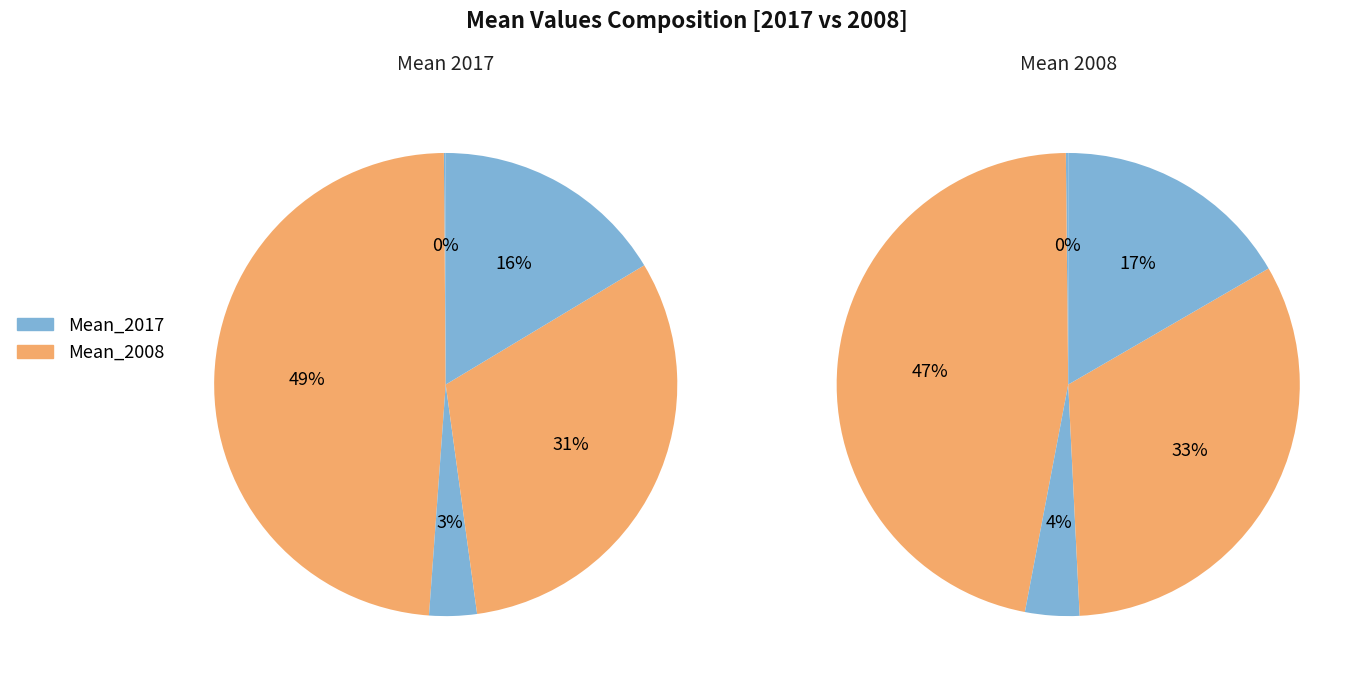

What percentage is the Real capital slice, to the nearest percent?

3%